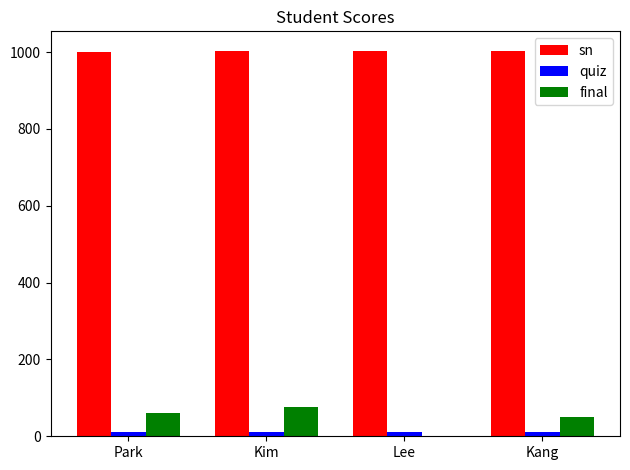

What is the highest value of the final series?

75